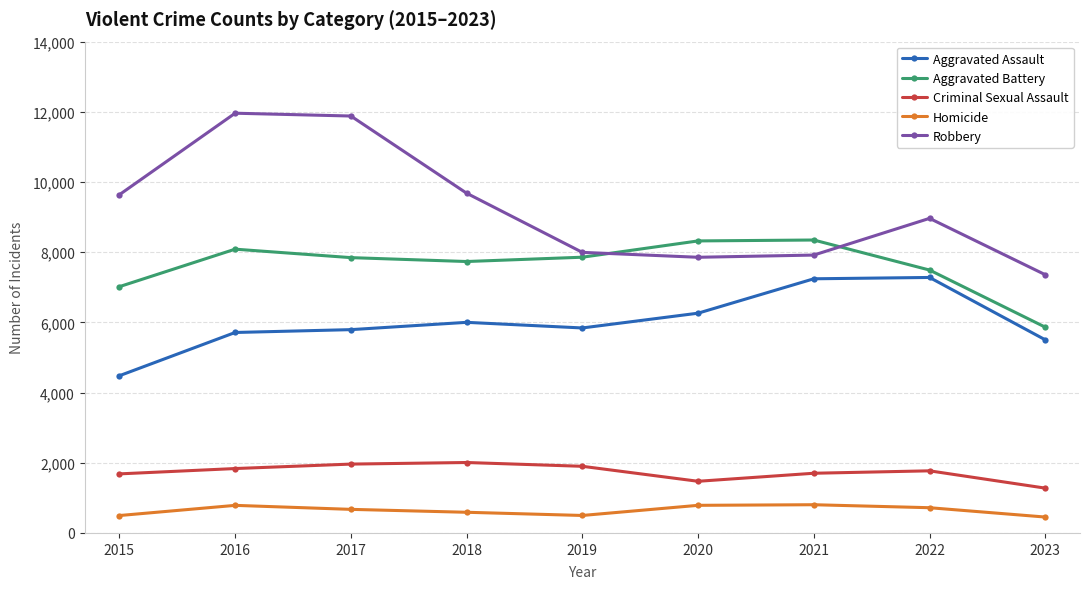

How many lines are shown in the chart?

5